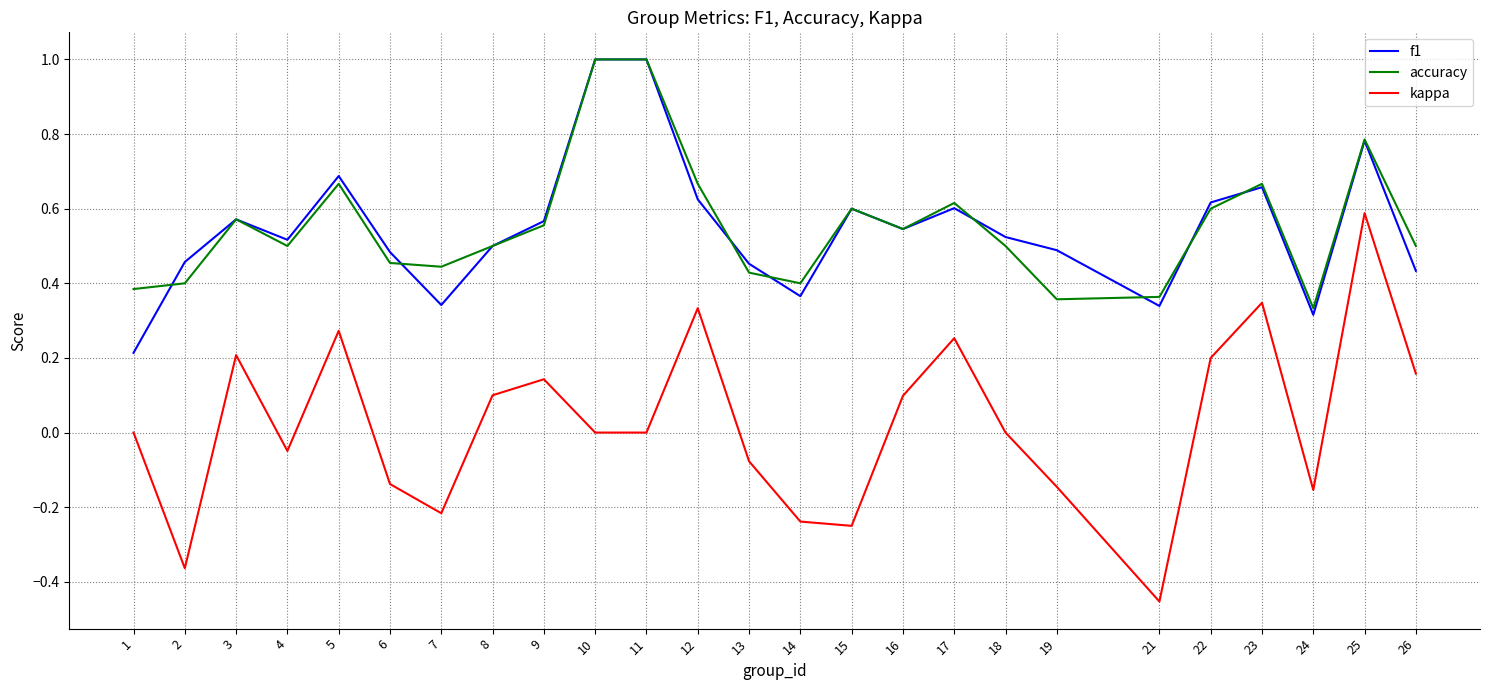

Is this an area chart (filled region under the line)?

No